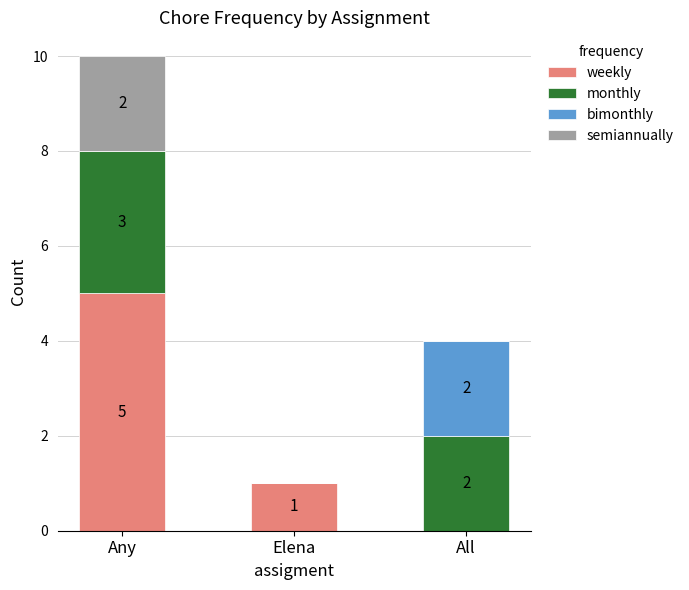

Count the number of data series in this chart.

4